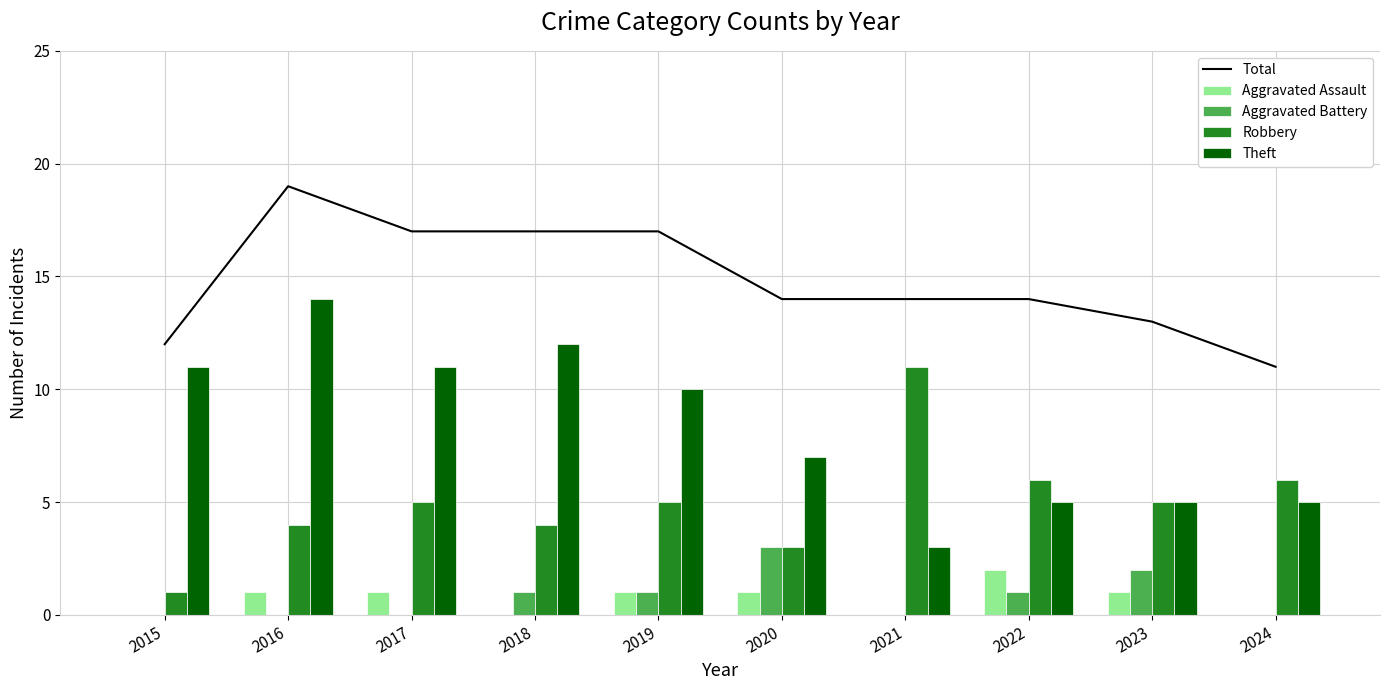

What is the difference between the maximum and minimum values in the Theft series?

11